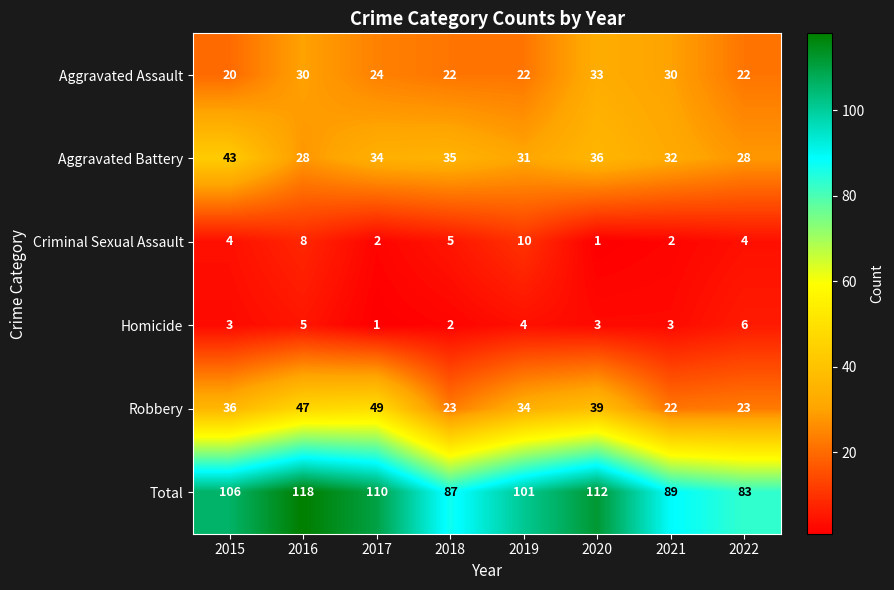

Where does the Aggravated Assault series first go above 24?

2016